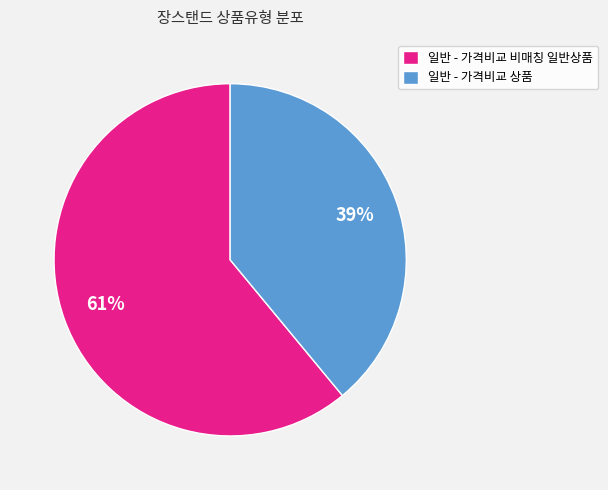

To the nearest percent, what is the average slice percentage?

50%